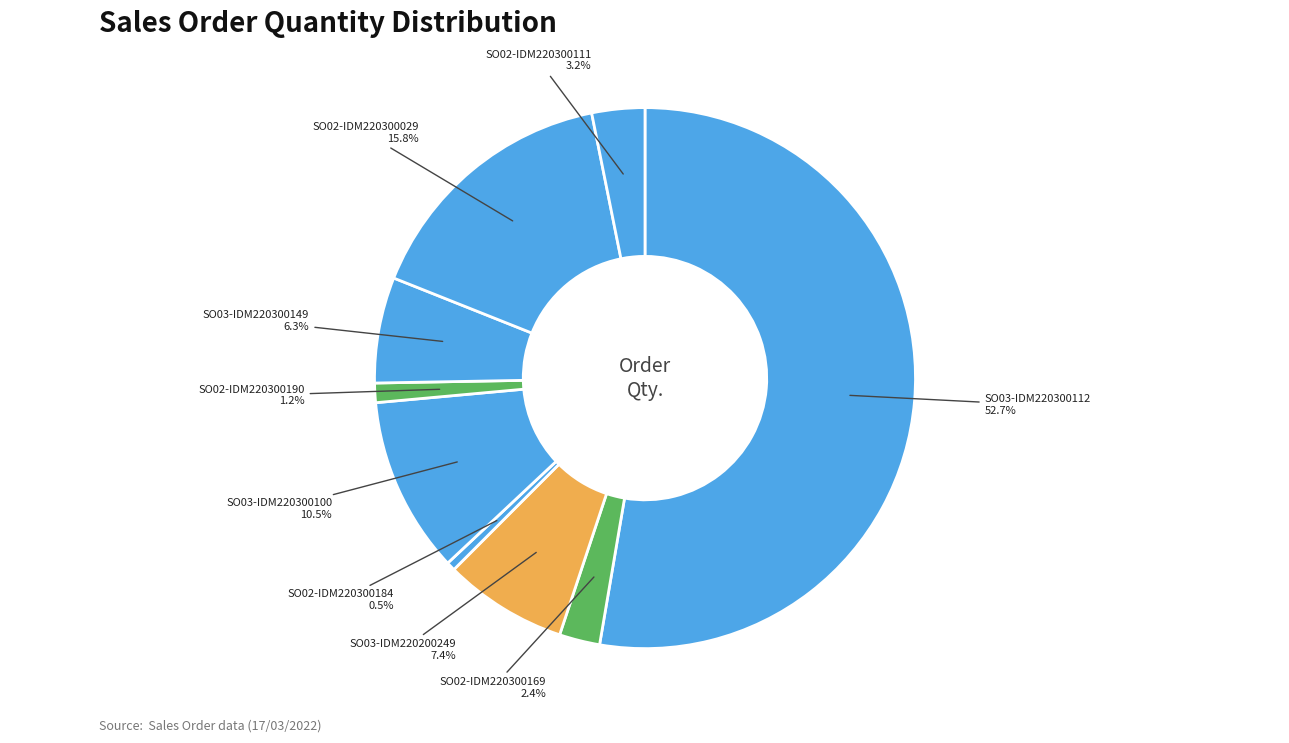

How many slices are in this pie chart?

9